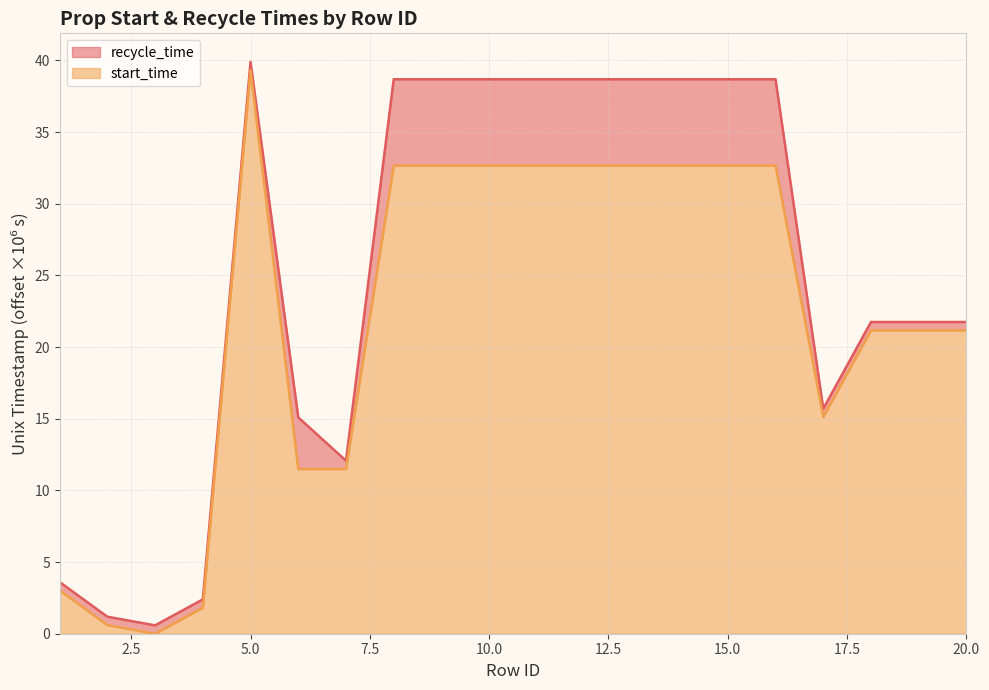

What is the average value of the recycle_time series?

25.2